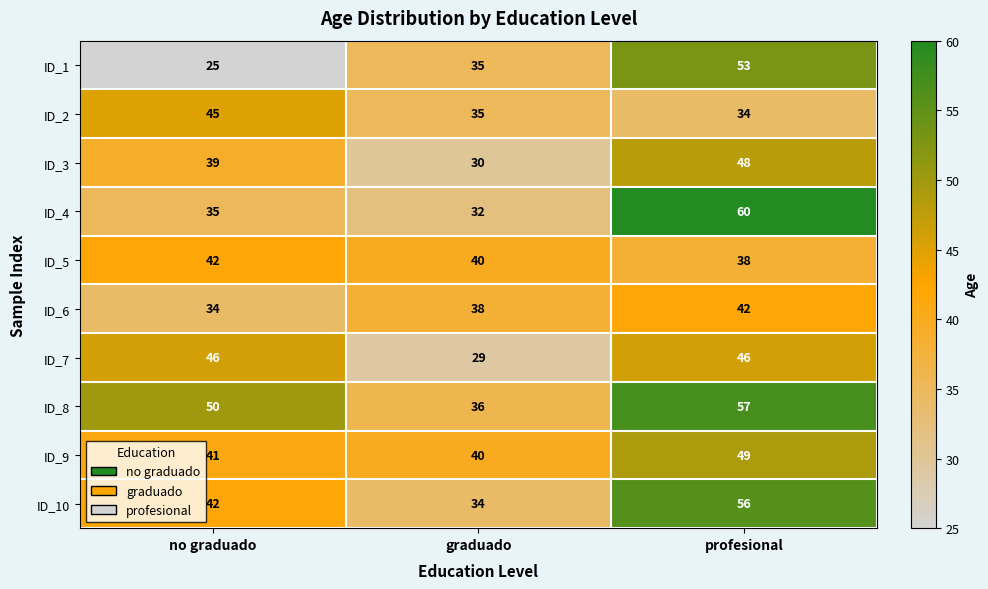

True or false: ID_1 has a value of 25 at no graduado.

True